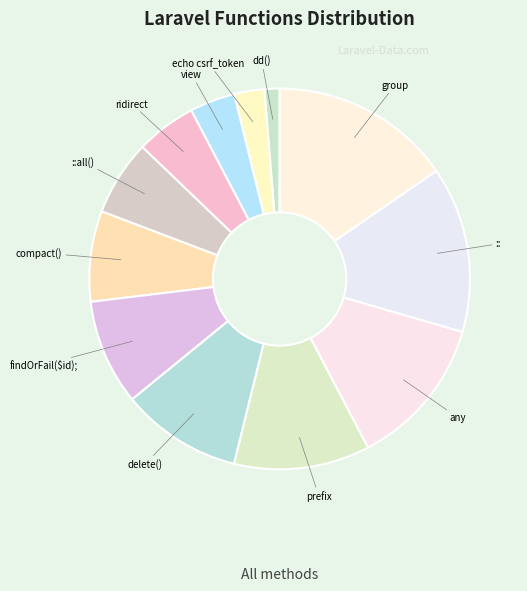

Count the number of slices in the pie.

12